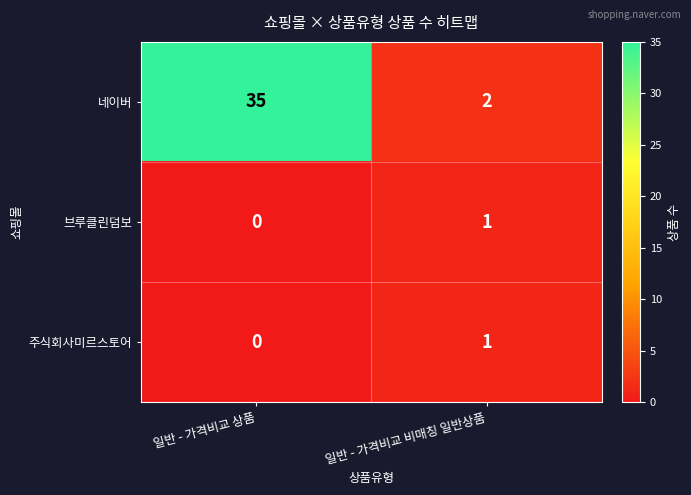

Is the value of 주식회사미르스토어 at 일반 - 가격비교 상품 greater than the value of 네이버 at 일반 - 가격비교 상품?

No